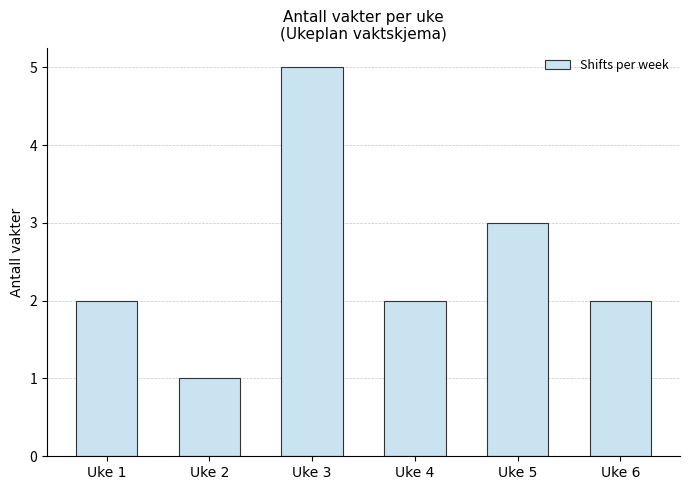

What is the value of the 6th bar from the left?

2